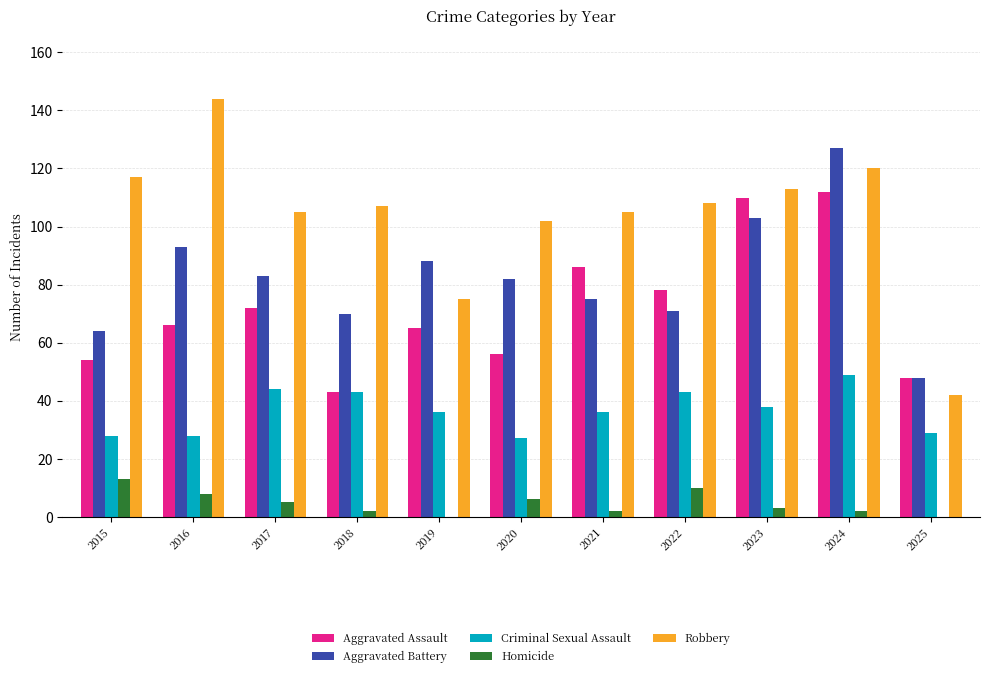

Which series has the largest total across all categories?

Robbery